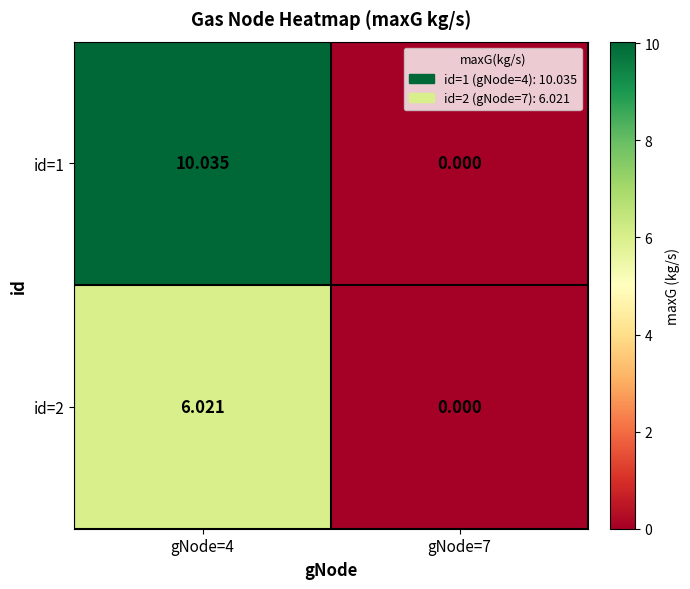

At which category is the sum across all series the highest?

gNode=4